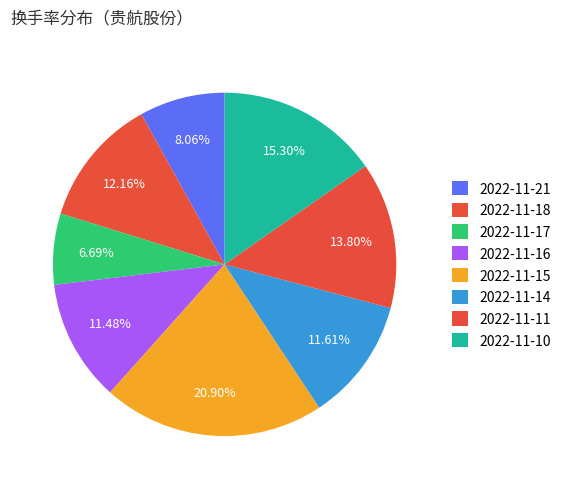

What is the smallest slice in the pie chart?

2022-11-17